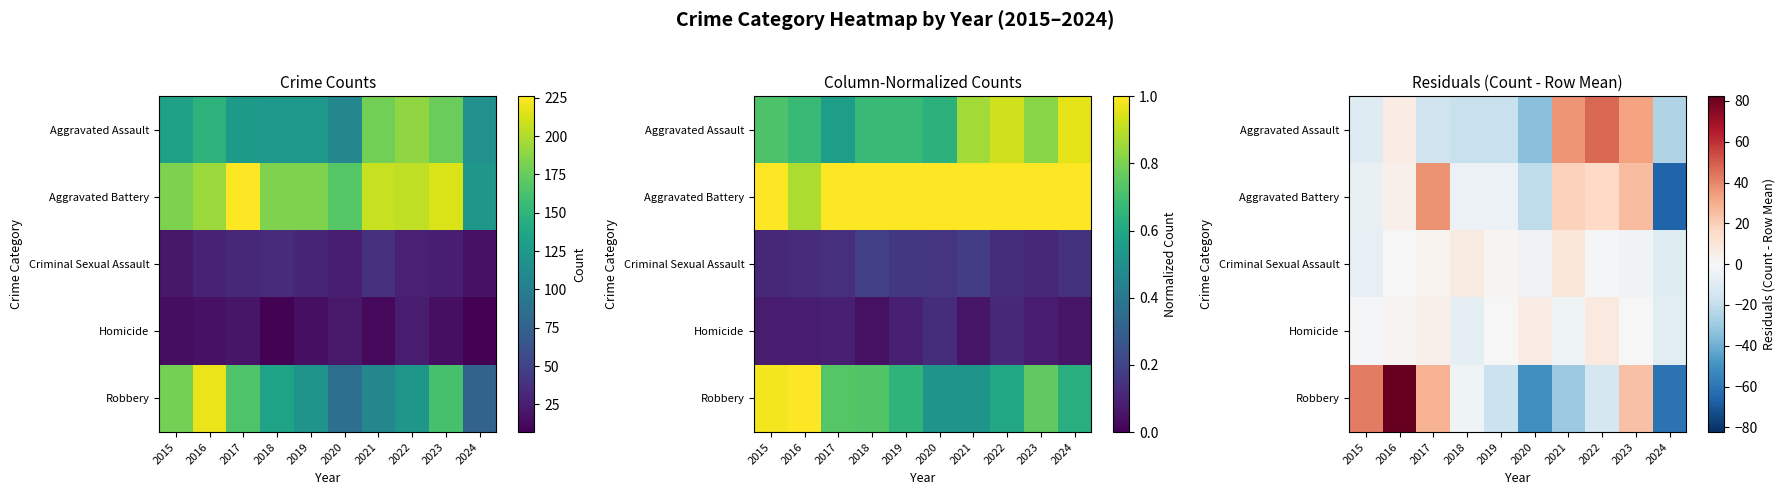

List the labels in order of Aggravated Assault value, smallest first.

2020, 2024, 2018, 2019, 2017, 2015, 2016, 2023, 2021, 2022